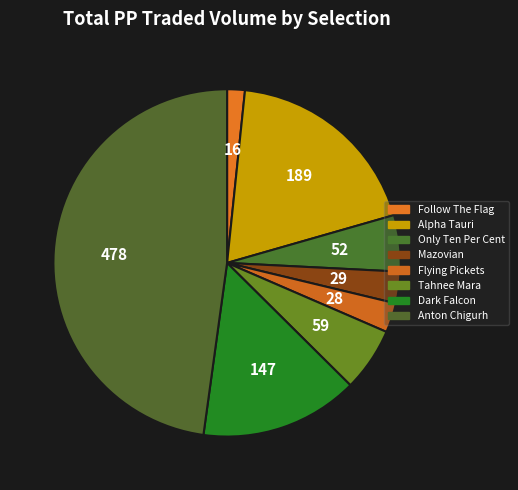

Is there a majority slice in this chart?

No